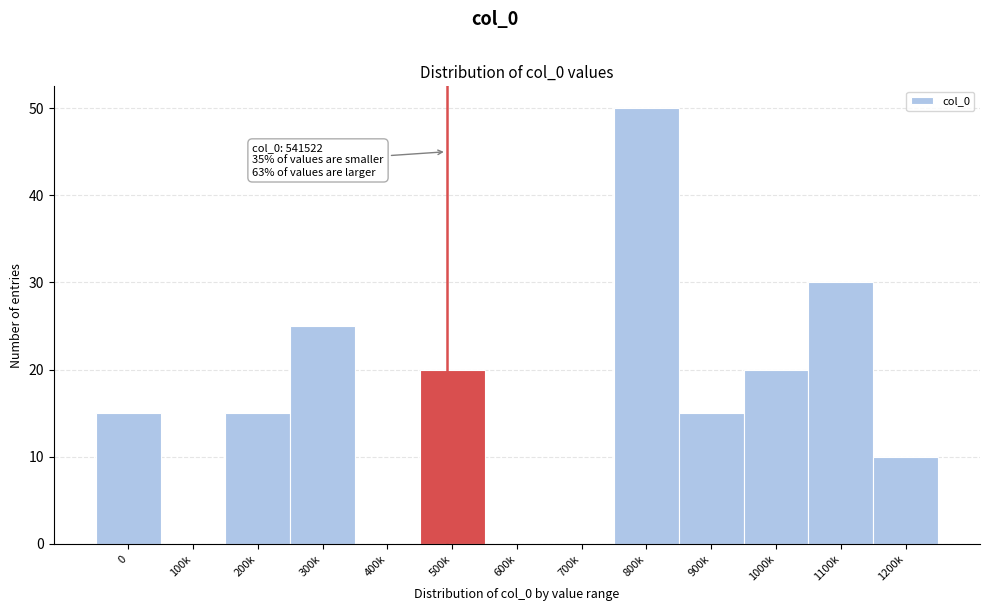

Reading right to left, what are all the values shown in this chart?

1200k=10	1100k=30	1000k=20	900k=15	800k=50	700k=0	600k=0	500k=20	400k=0	300k=25	200k=15	100k=0	0=15